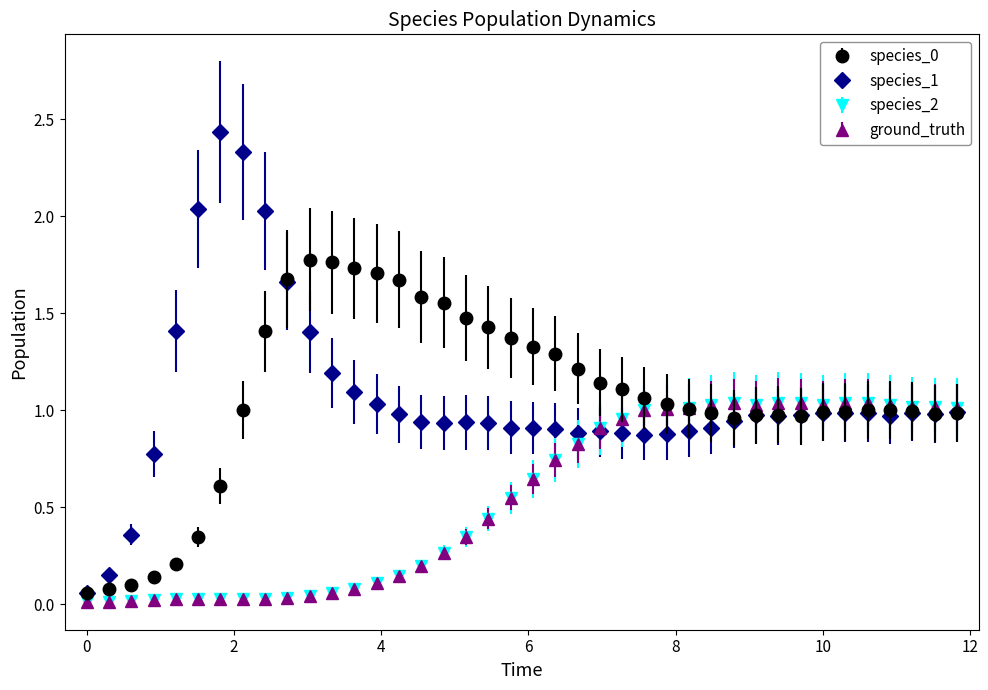

Is this an area chart (filled region under the line)?

No